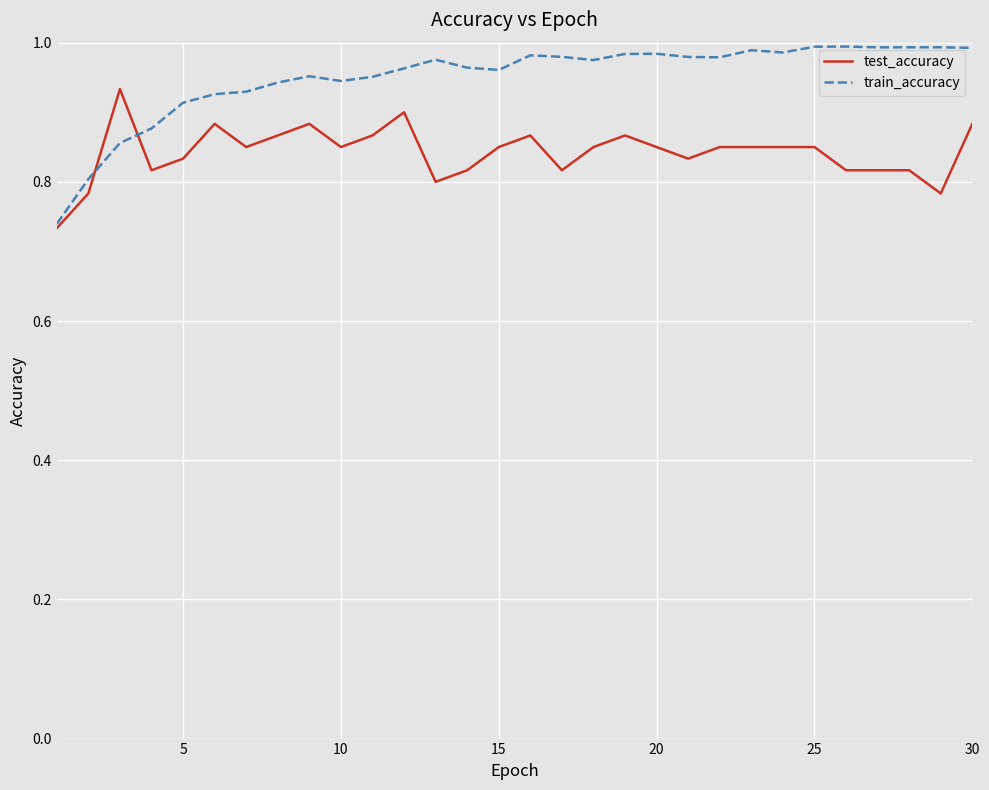

What is the sum of all train_accuracy values?

28.5